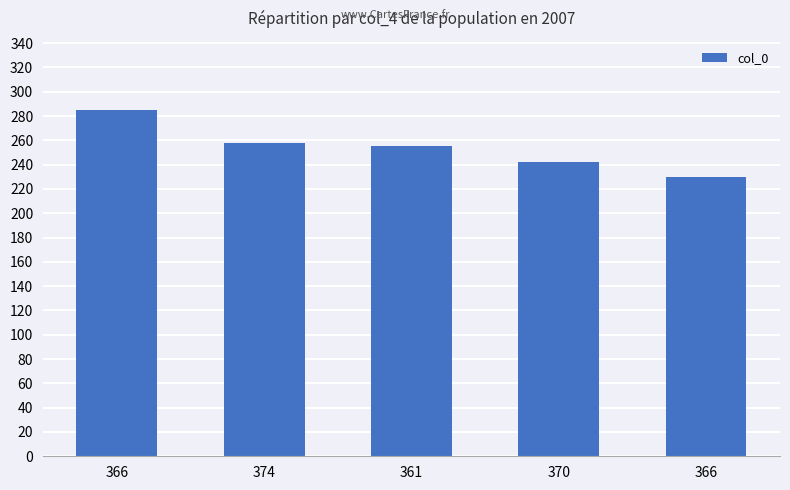

What is the difference between the maximum and minimum values?

55